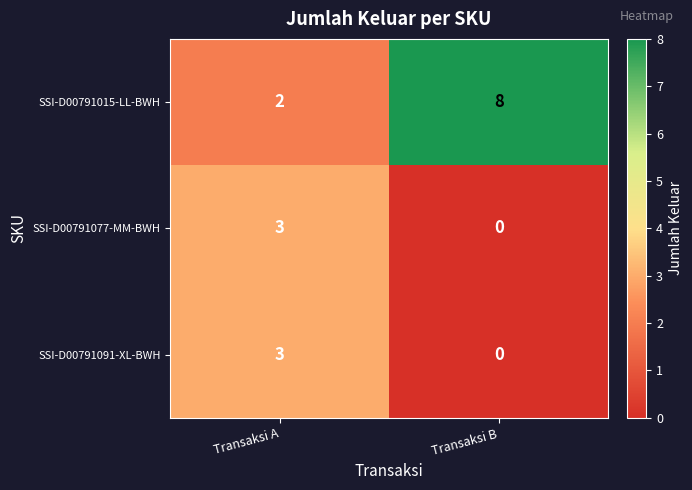

Which category has the highest value across all series?

Transaksi B